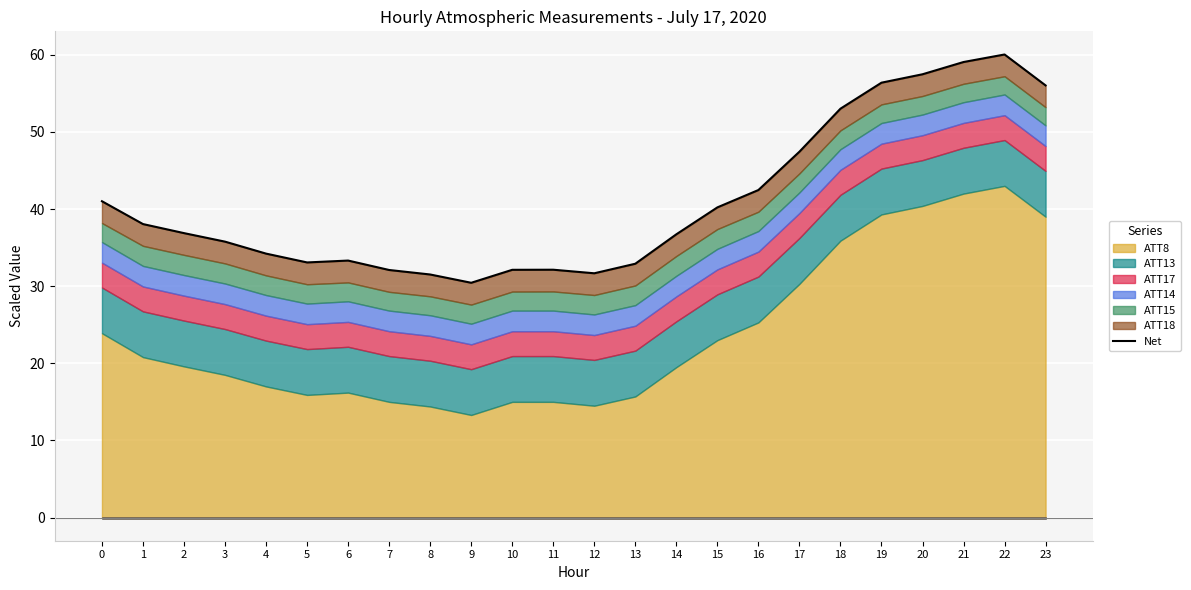

Is it true that the value at 11 is 44.7?

False